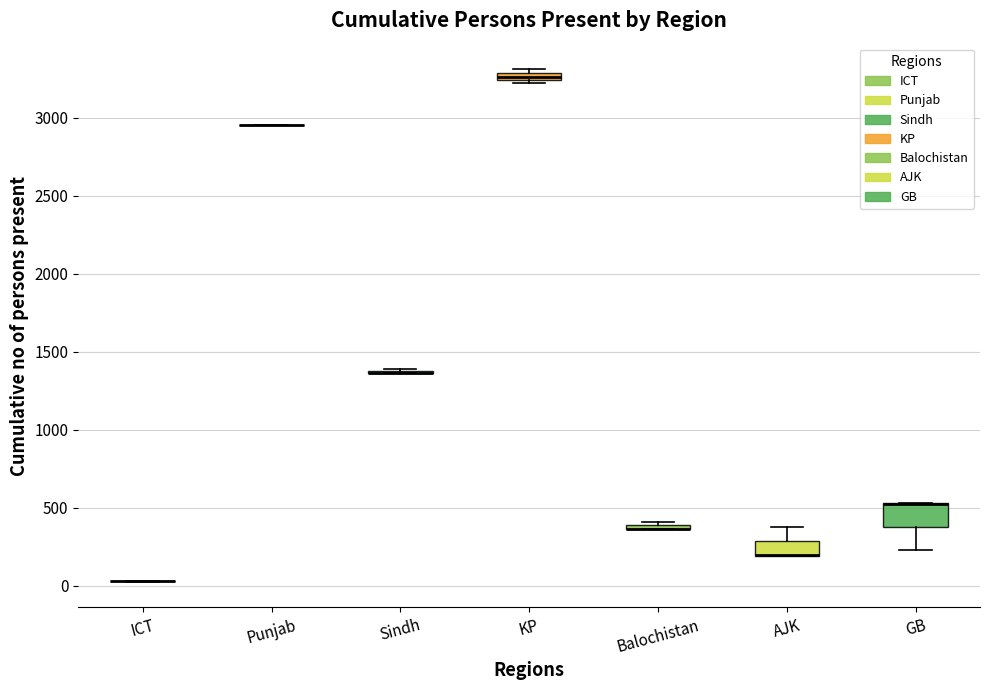

Comparing the boxes themselves (not the whiskers), which one is the tallest?

GB